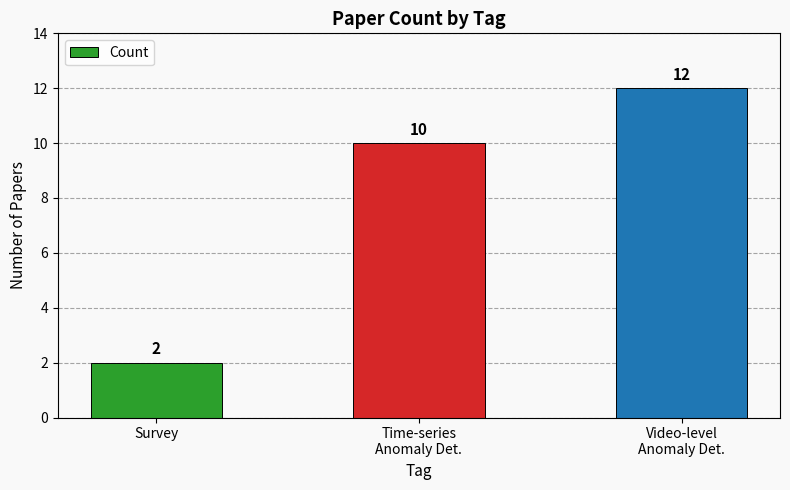

True or false: the data shows 3 at Survey.

False